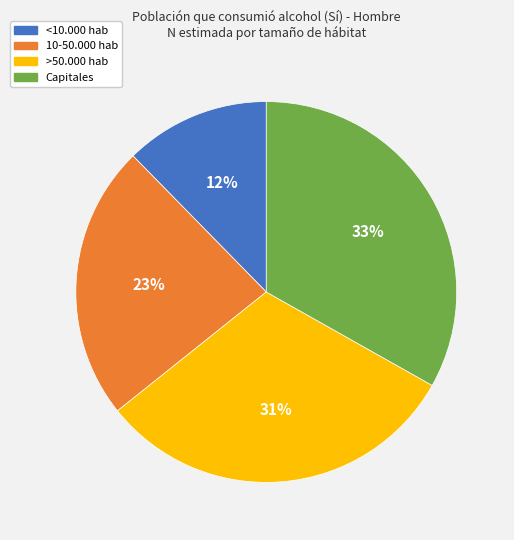

What percentage is the >50.000 hab slice, to the nearest percent?

31%